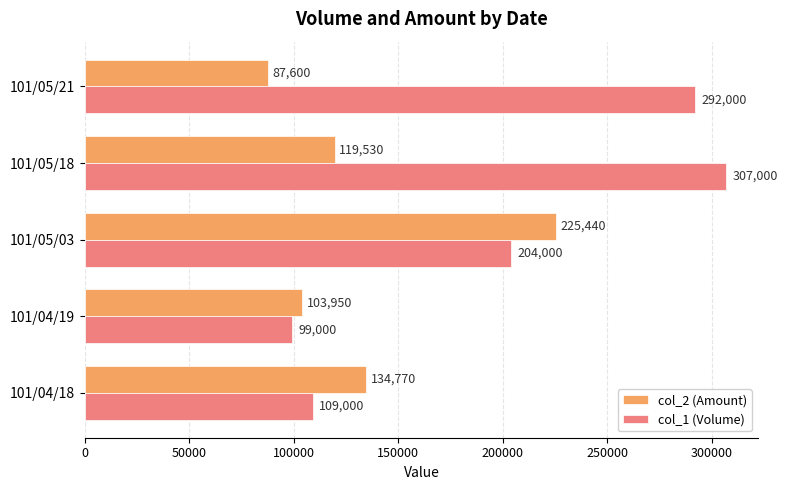

At how many categories does at least one series exceed 216530?

3